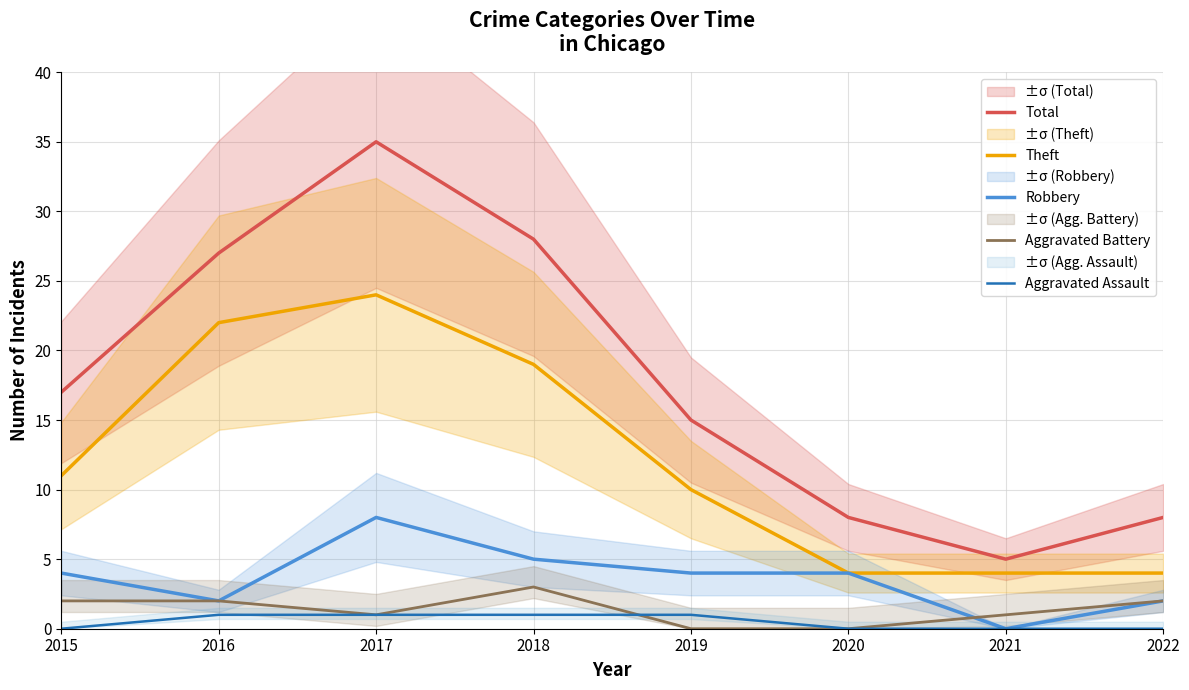

What is the total value across all series at 2021?

10